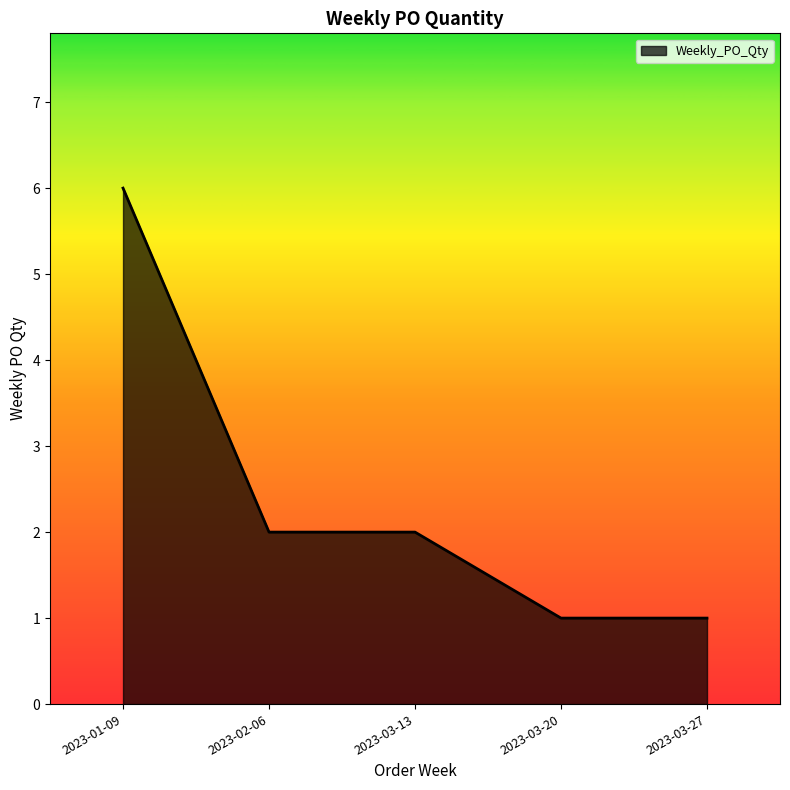

Reading left to right, what are all the values shown in this chart?

2023-01-09=6	2023-02-06=2	2023-03-13=2	2023-03-20=1	2023-03-27=1